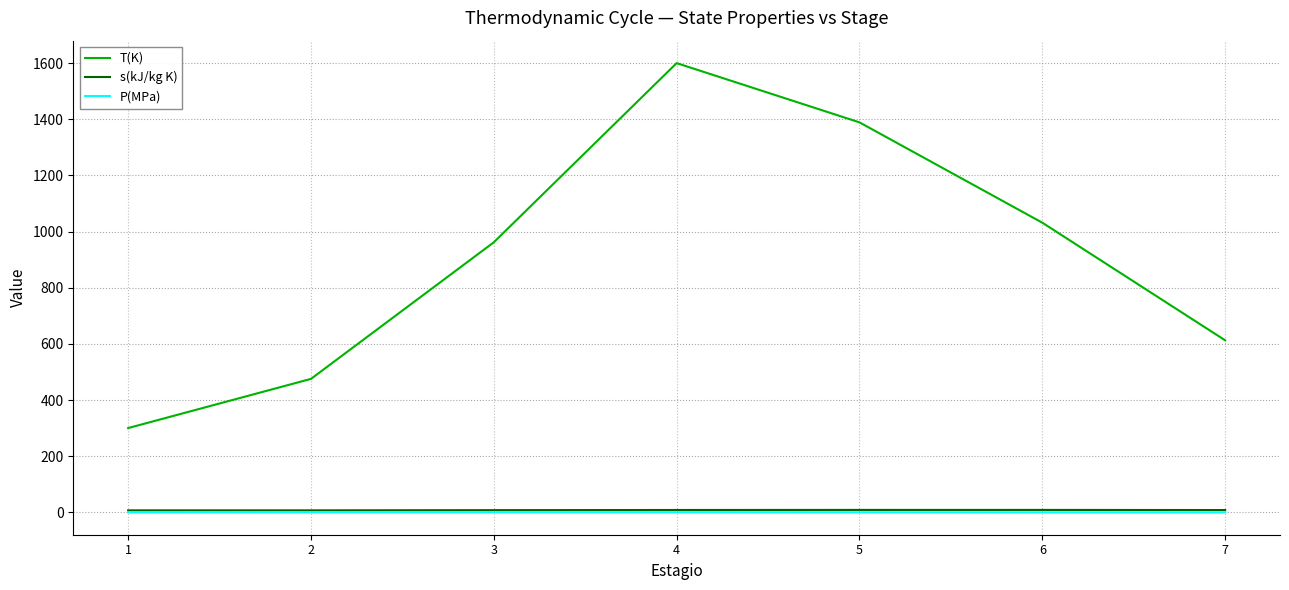

What is the difference between the maximum and minimum values in the P(MPa) series?

0.4